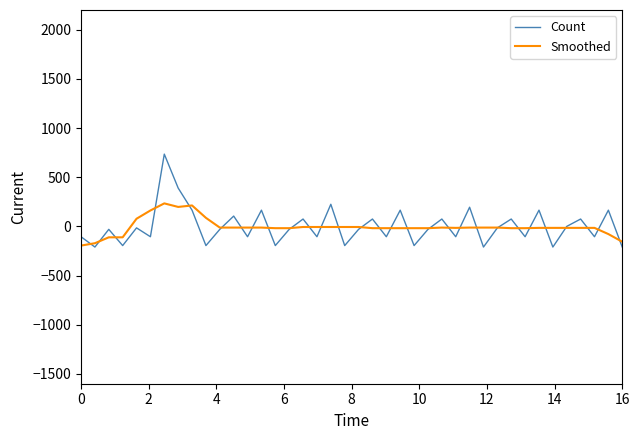

Count the number of data series in this chart.

2